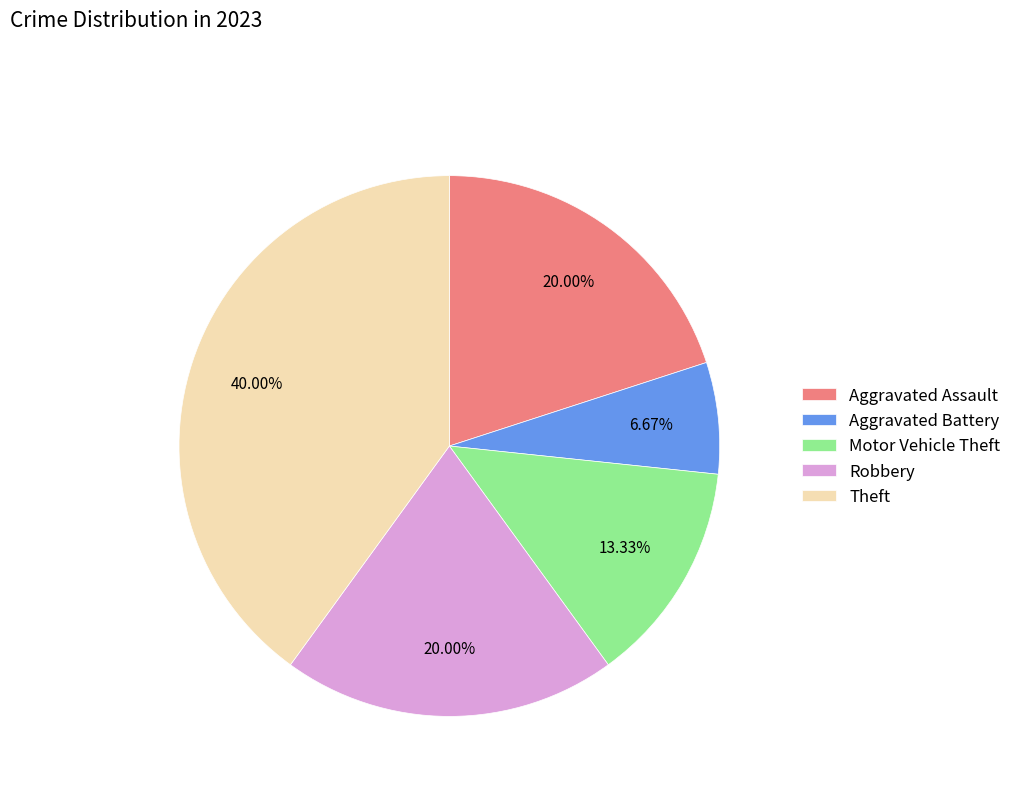

What portion of the pie excludes Aggravated Battery?

93.3%